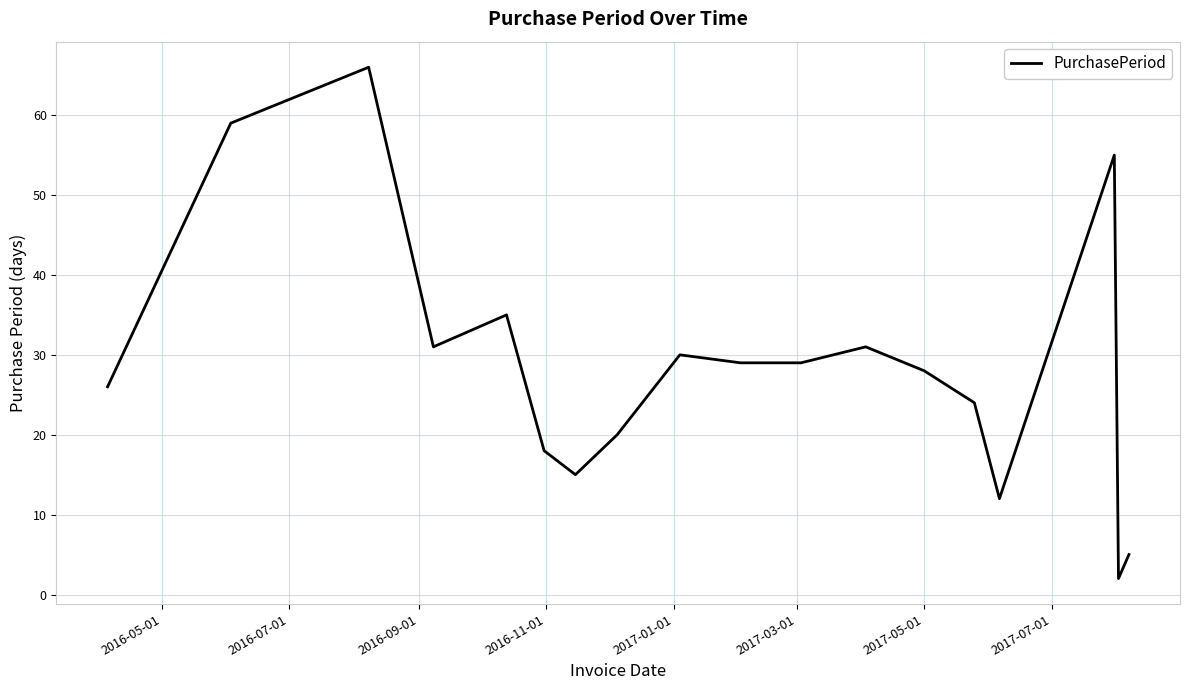

What is the difference between the maximum and minimum values?

64